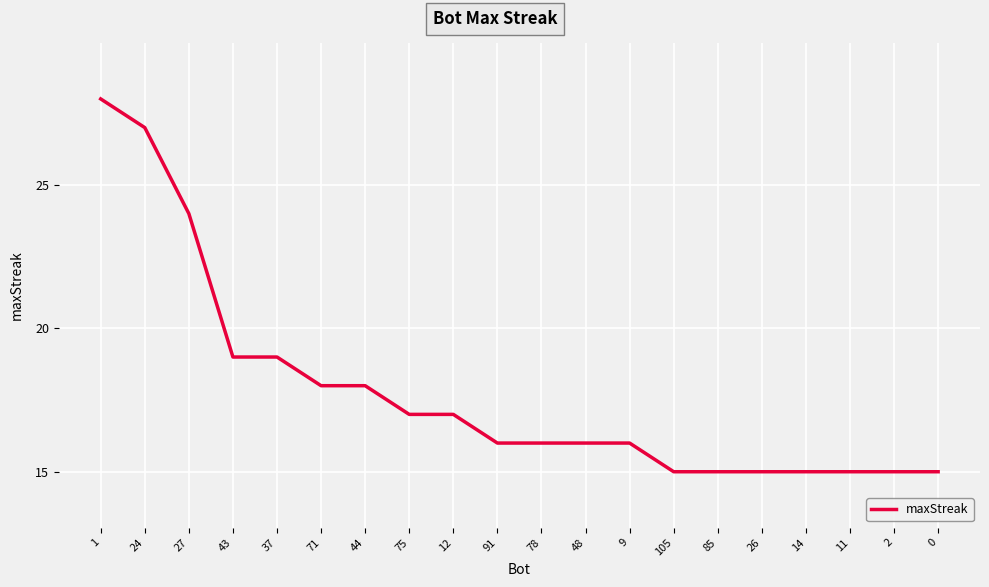

Reading right to left, list all the values displayed in this chart.

0=15	2=15	11=15	14=15	26=15	85=15	105=15	9=16	48=16	78=16	91=16	12=17	75=17	44=18	71=18	37=19	43=19	27=24	24=27	1=28